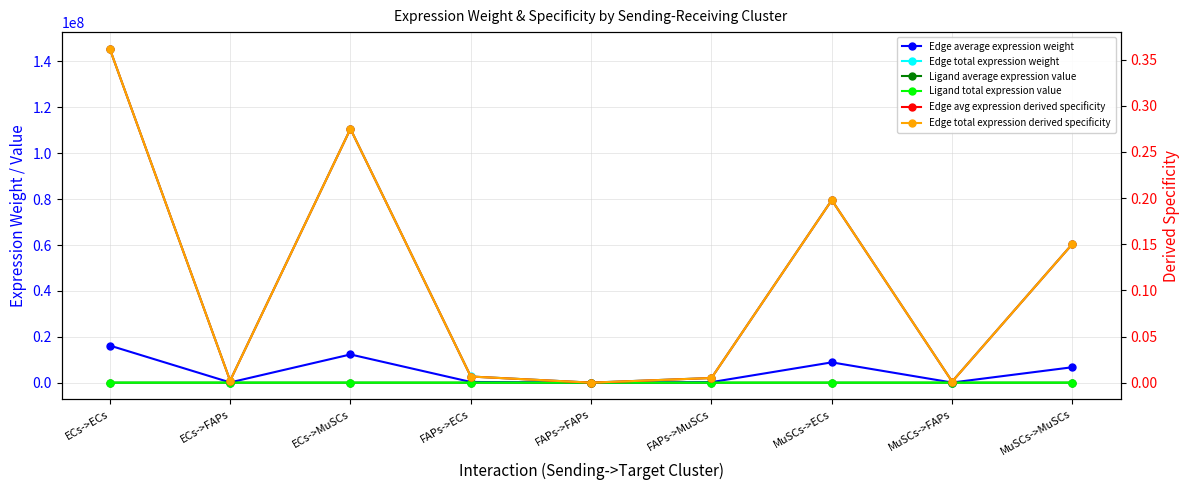

In Edge avg expression derived specificity, how many points are higher than both neighbors (excluding endpoints)?

2